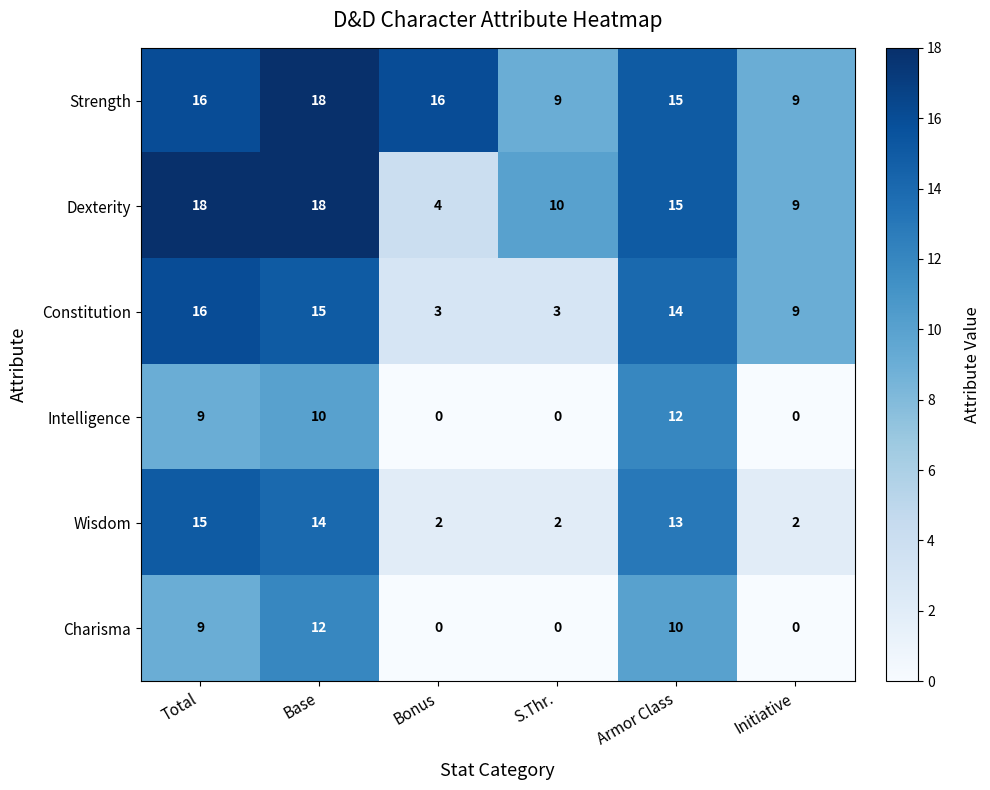

What is the average value of the Intelligence series?

5